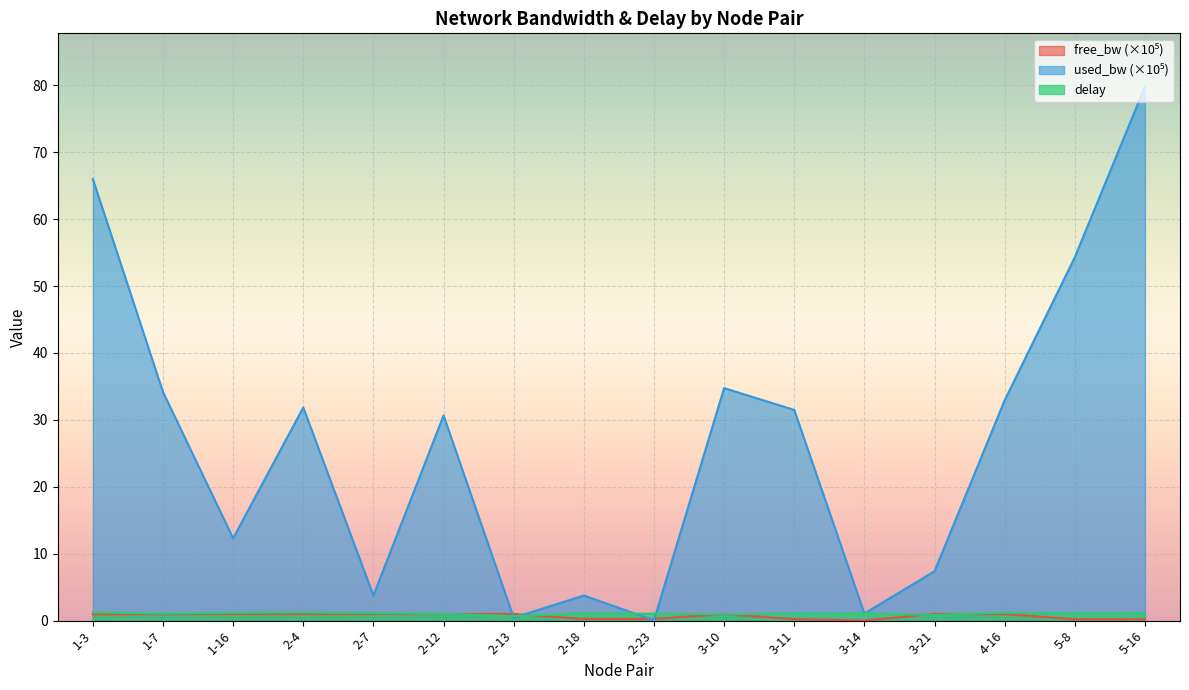

What position from the right is 3-10?

7